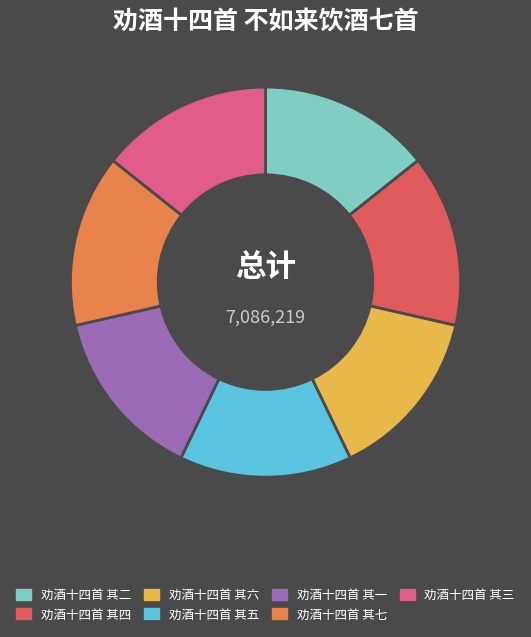

Is 劝酒十四首 其二 the majority of the pie?

No